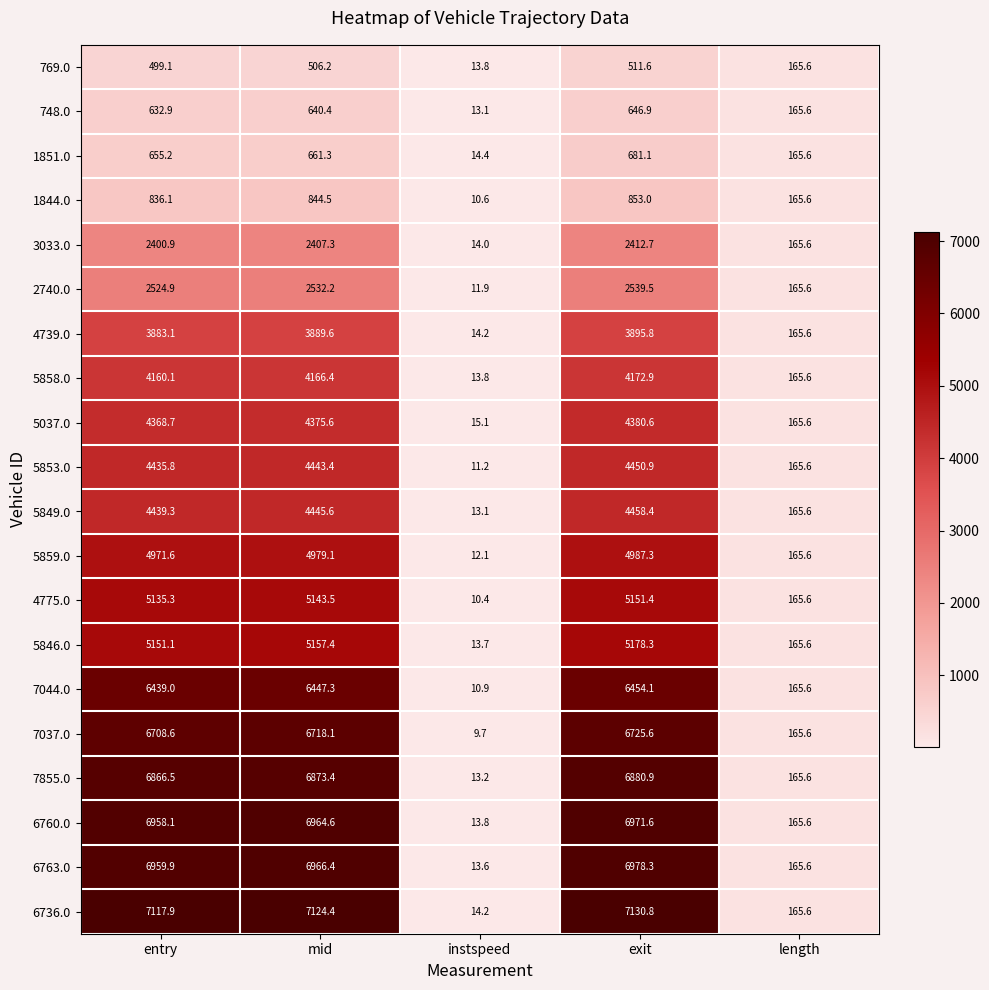

Which label corresponds to the largest value in the chart?

exit